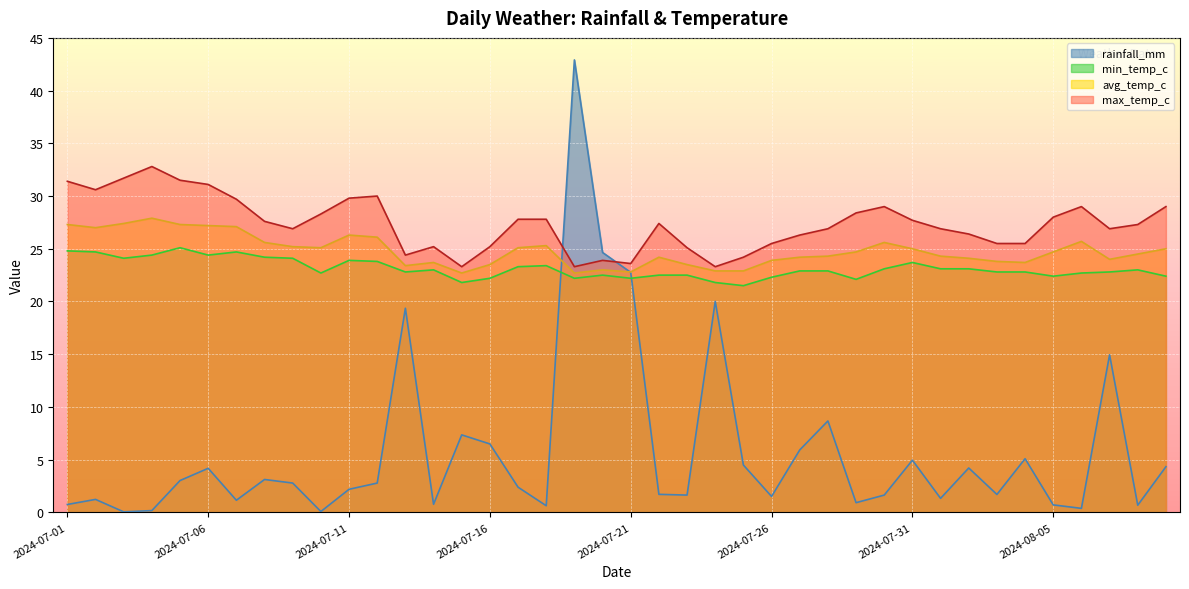

What is the sum of the avg_temp_c values at 2024-07-02 and 2024-08-06?

52.7